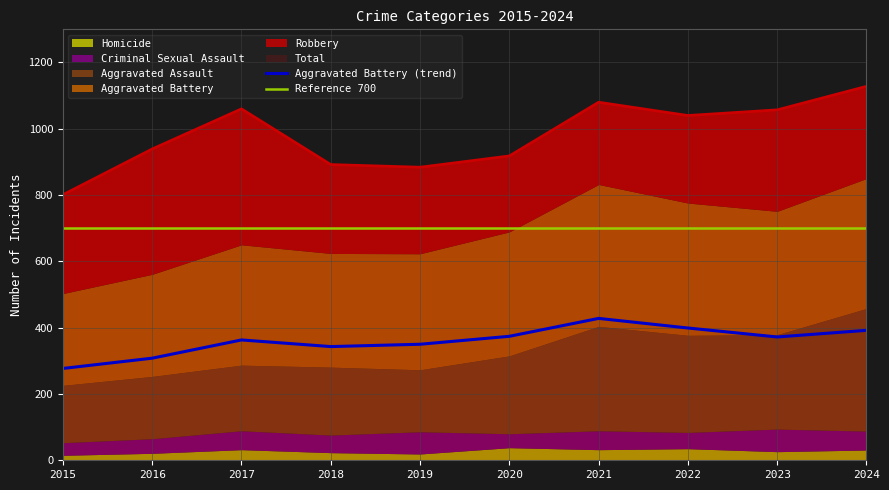

Between 2016 and 2019, which series saw the biggest shift?

Robbery